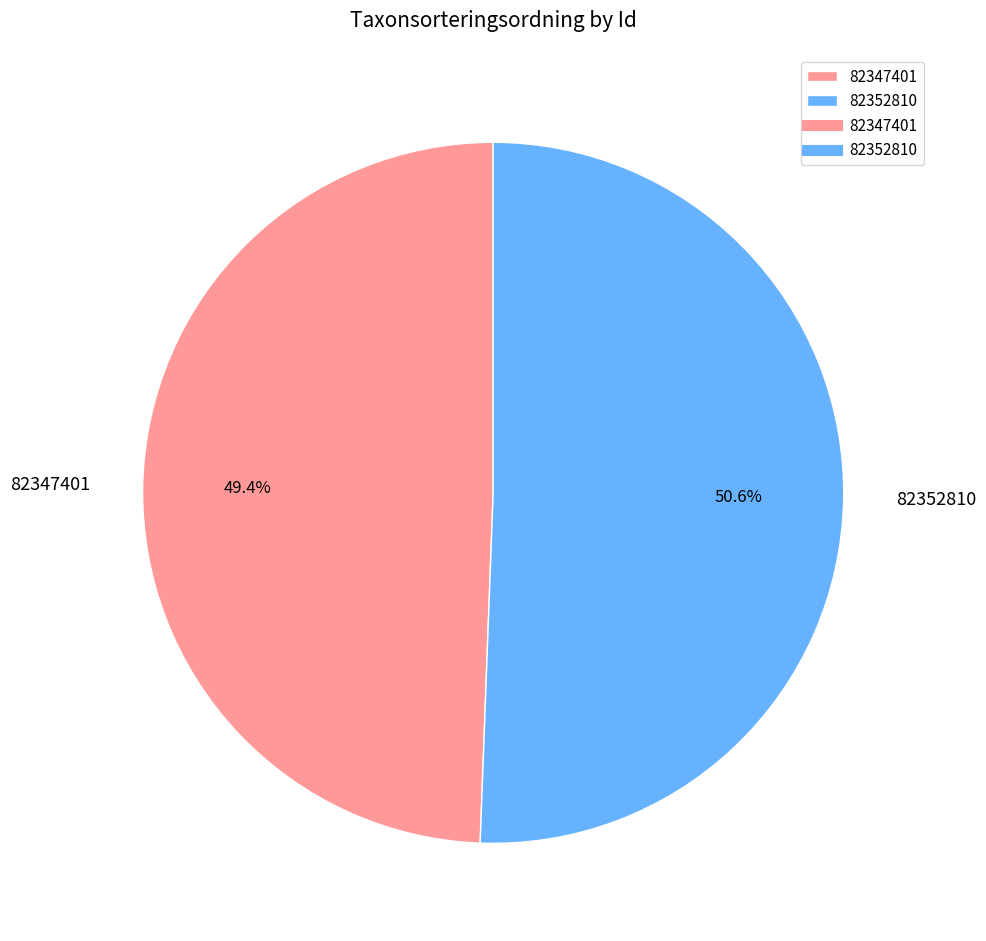

How many segments does this pie chart have?

2